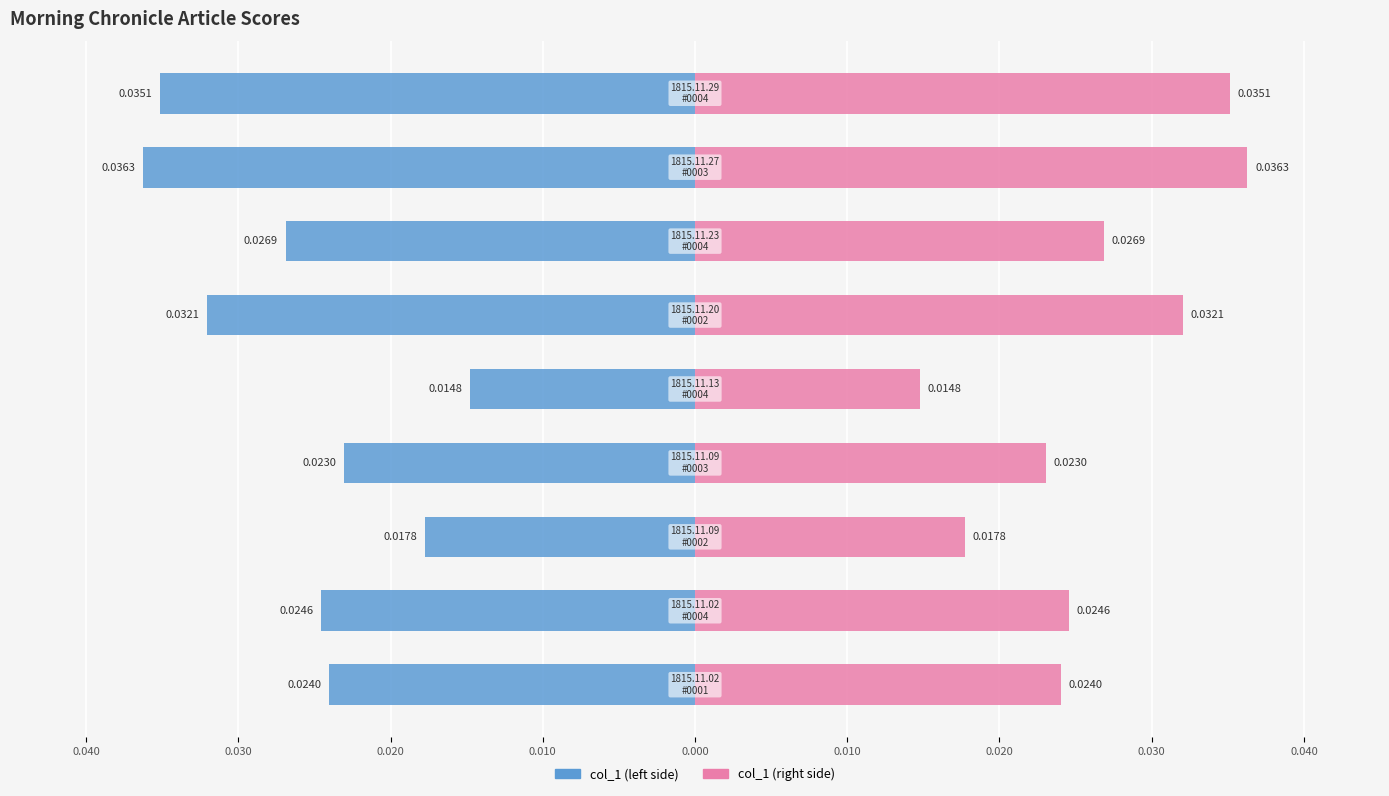

List the series in order of their peak value, highest first.

col_1 (right), col_1 (left)